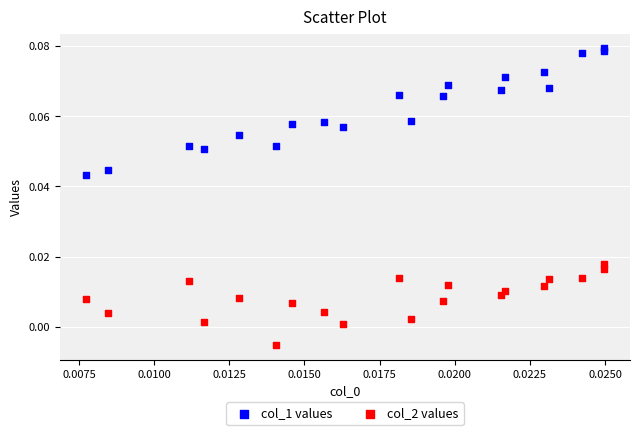

What are all the series names shown in the legend?

col_1 values, col_2 values